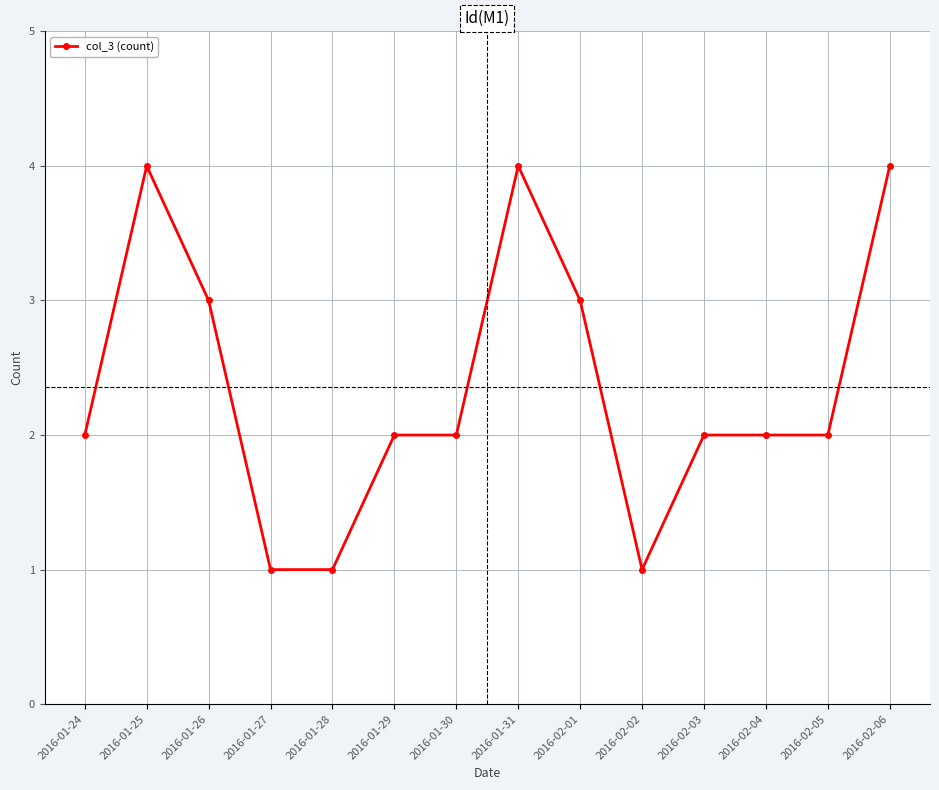

What is the difference between the maximum and minimum values?

3